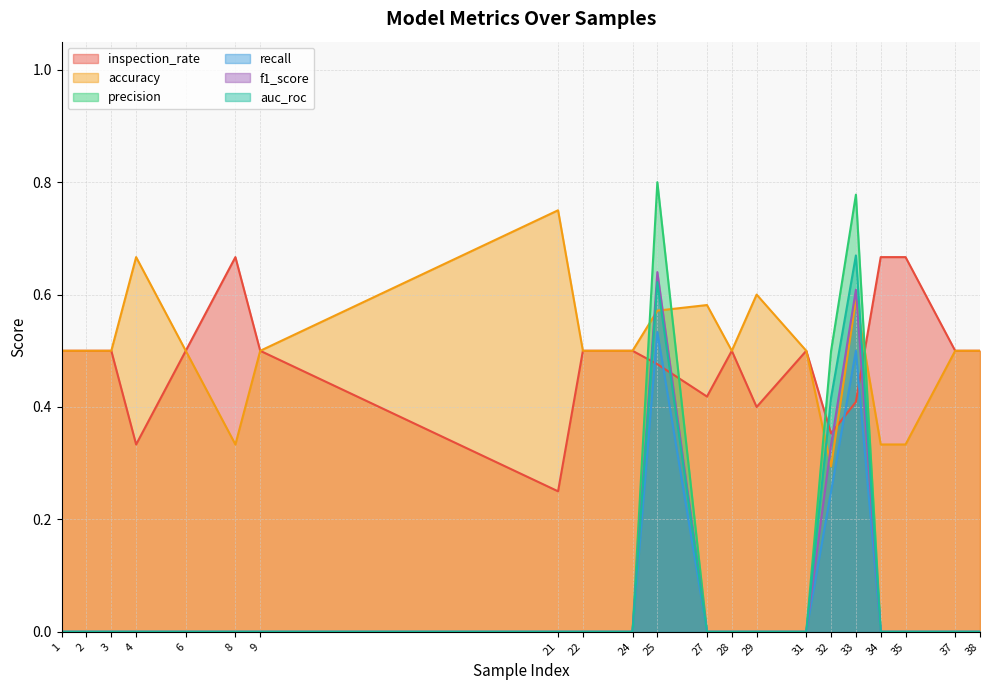

True or false: auc_roc has a value of -0.3 at 24.

False